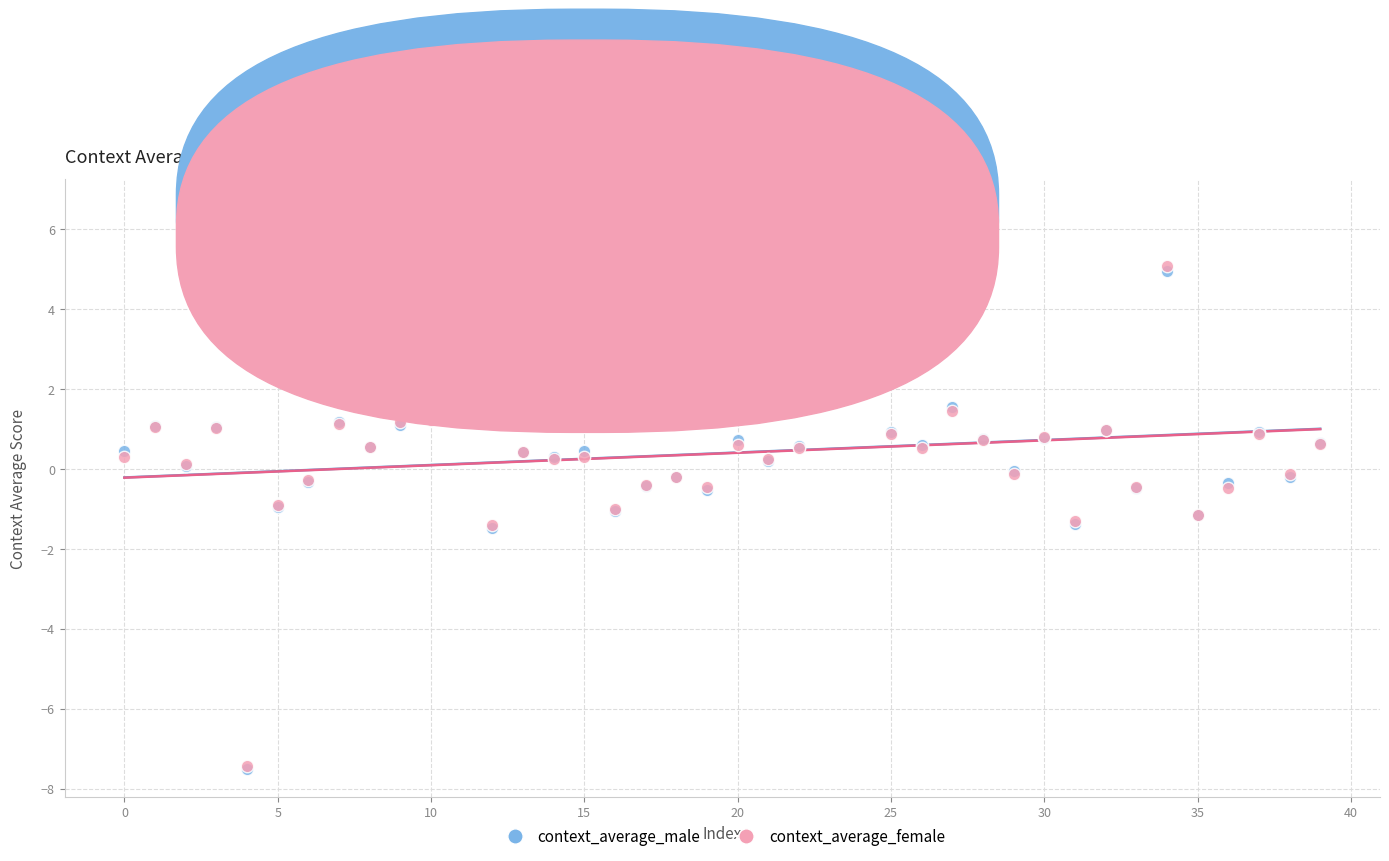

What are all the series names shown in the legend?

context_average_male, context_average_female